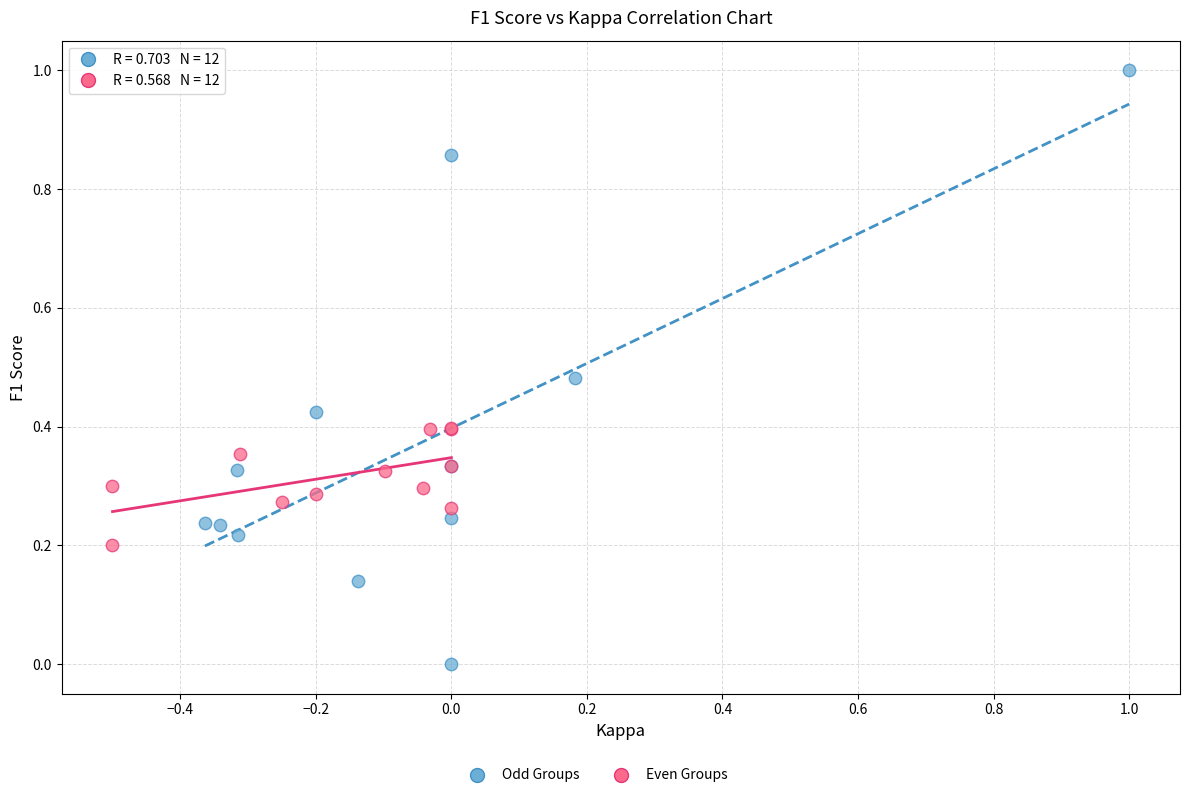

Which series contains the highest Y value?

Odd Groups